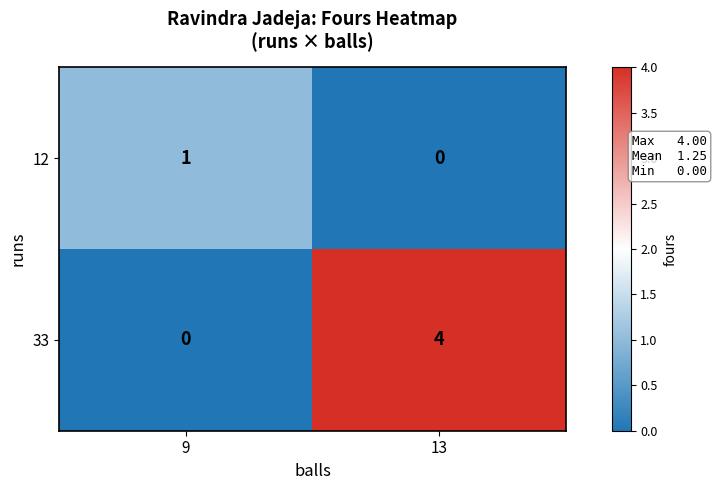

Which series has the largest total across all categories?

33